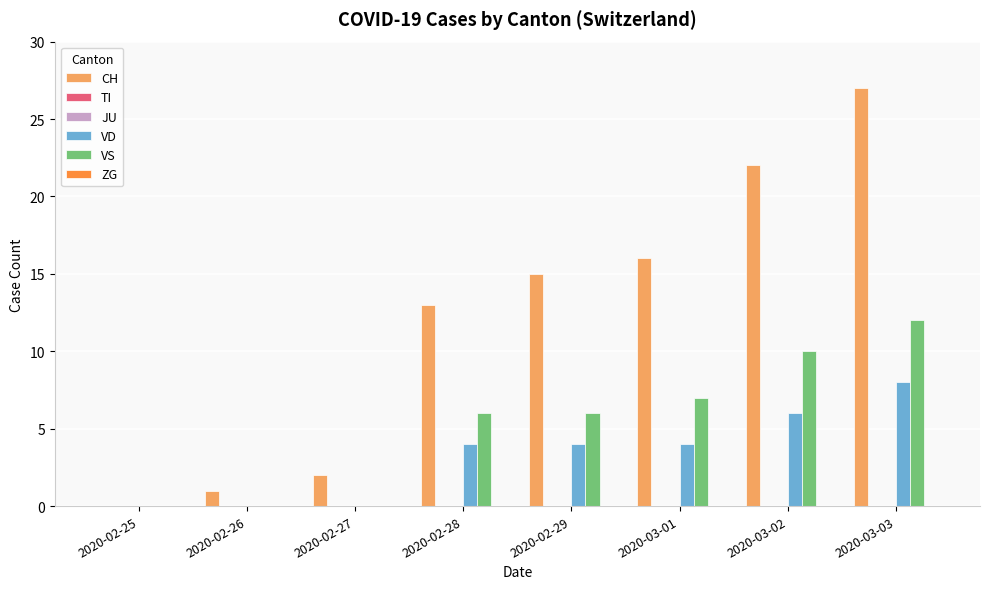

What are all the series names shown in the legend?

CH, TI, JU, VD, VS, ZG